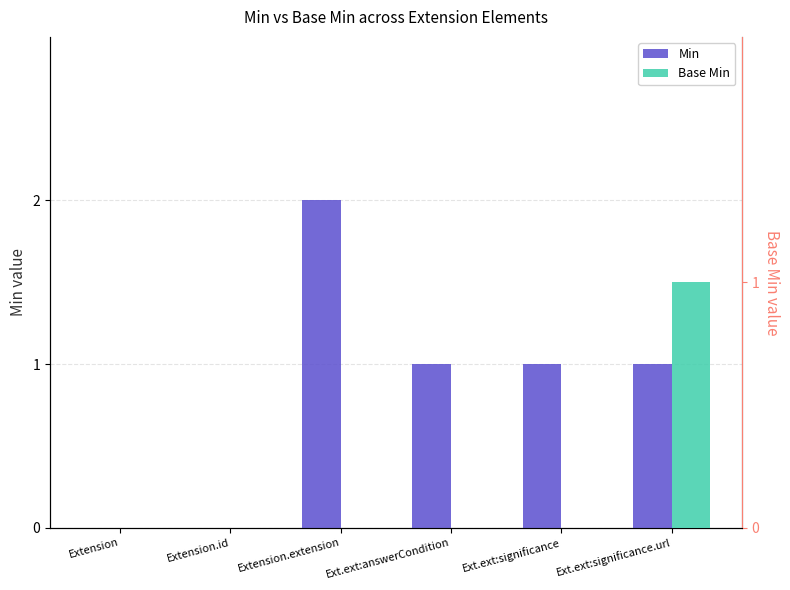

How many bars are there in total?

12